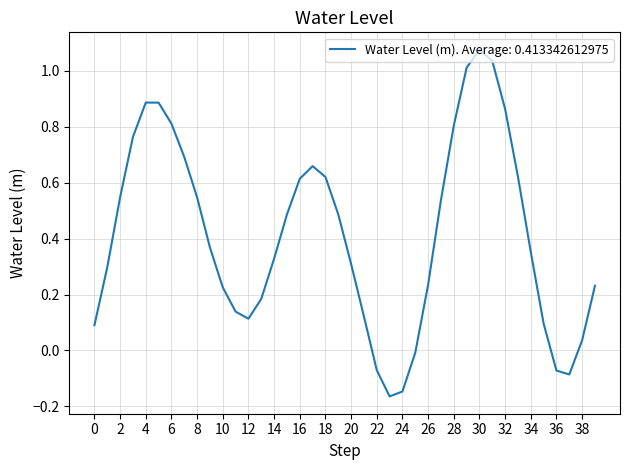

What is the difference between the maximum and minimum values?

1.2